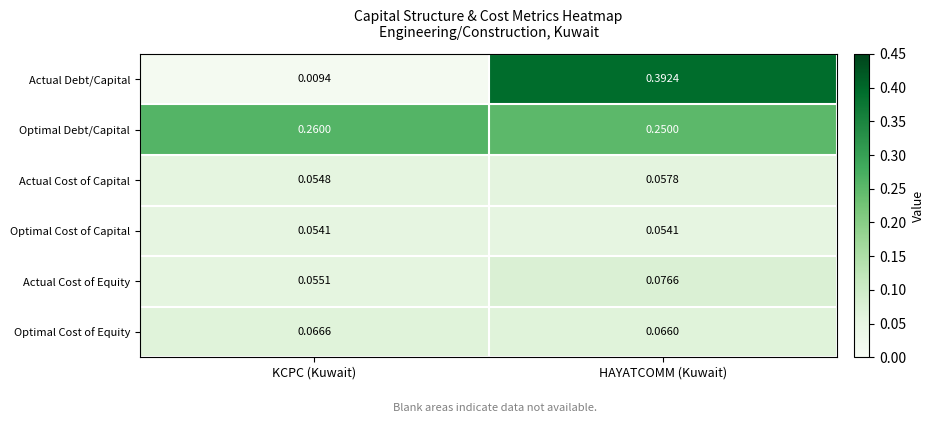

What is the total value across all series at KCPC (Kuwait)?

0.5